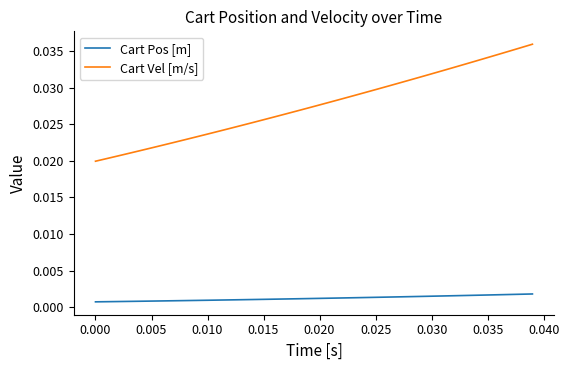

True or false: Cart Vel [m/s] and Cart Pos [m] intersect in this chart.

False